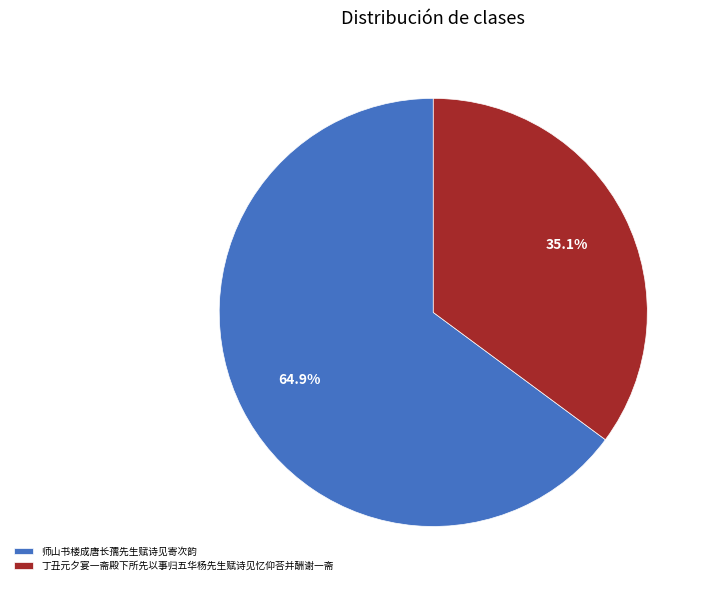

To the nearest percent, what percentage of the pie is 师山书楼成唐长孺先生赋诗见寄次韵?

65%